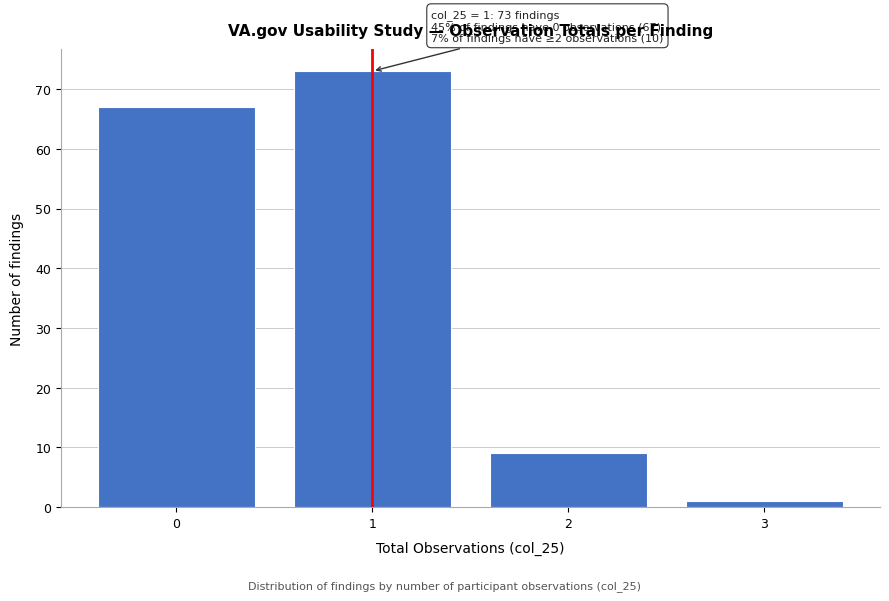

Which range on the x-axis has the tallest bar?

0.5 to 1.5